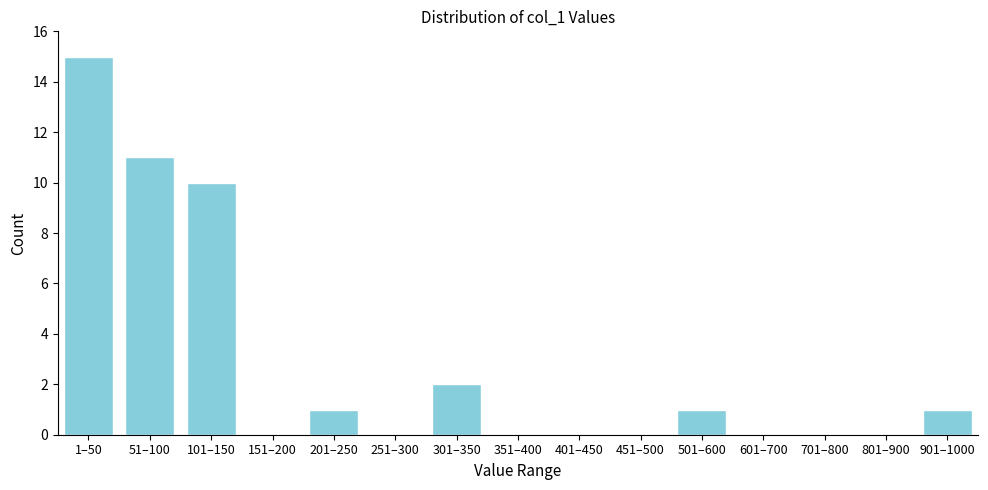

Reading left to right, what are all the values shown in this chart?

1–50=15	51–100=11	101–150=10	151–200=0	201–250=1	251–300=0	301–350=2	351–400=0	401–450=0	451–500=0	501–600=1	601–700=0	701–800=0	801–900=0	901–1000=1